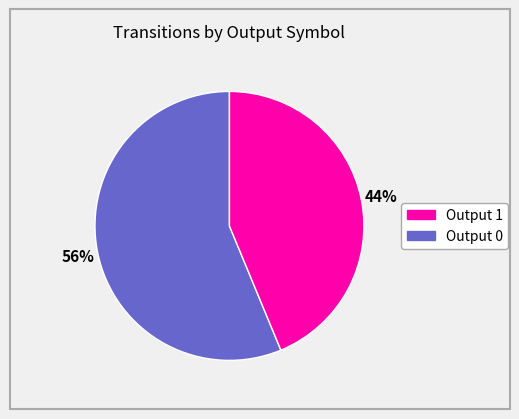

To the nearest percent, what is the average slice percentage?

50%